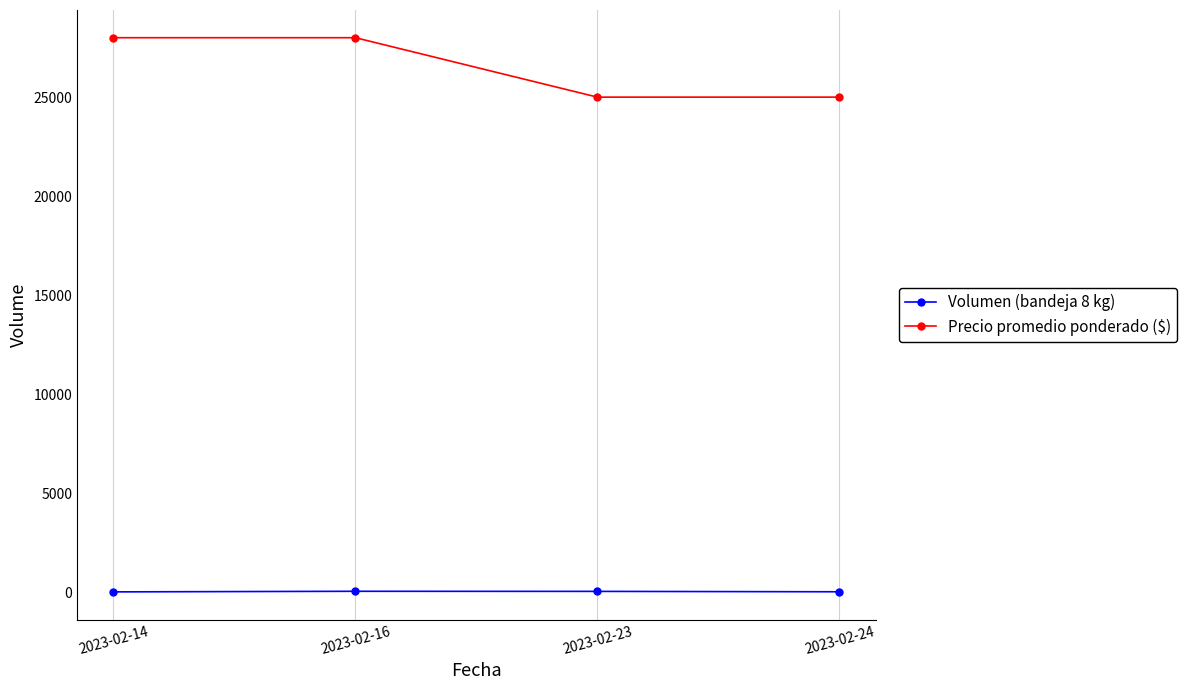

What is the minimum value for Precio promedio ponderado ($)?

25000